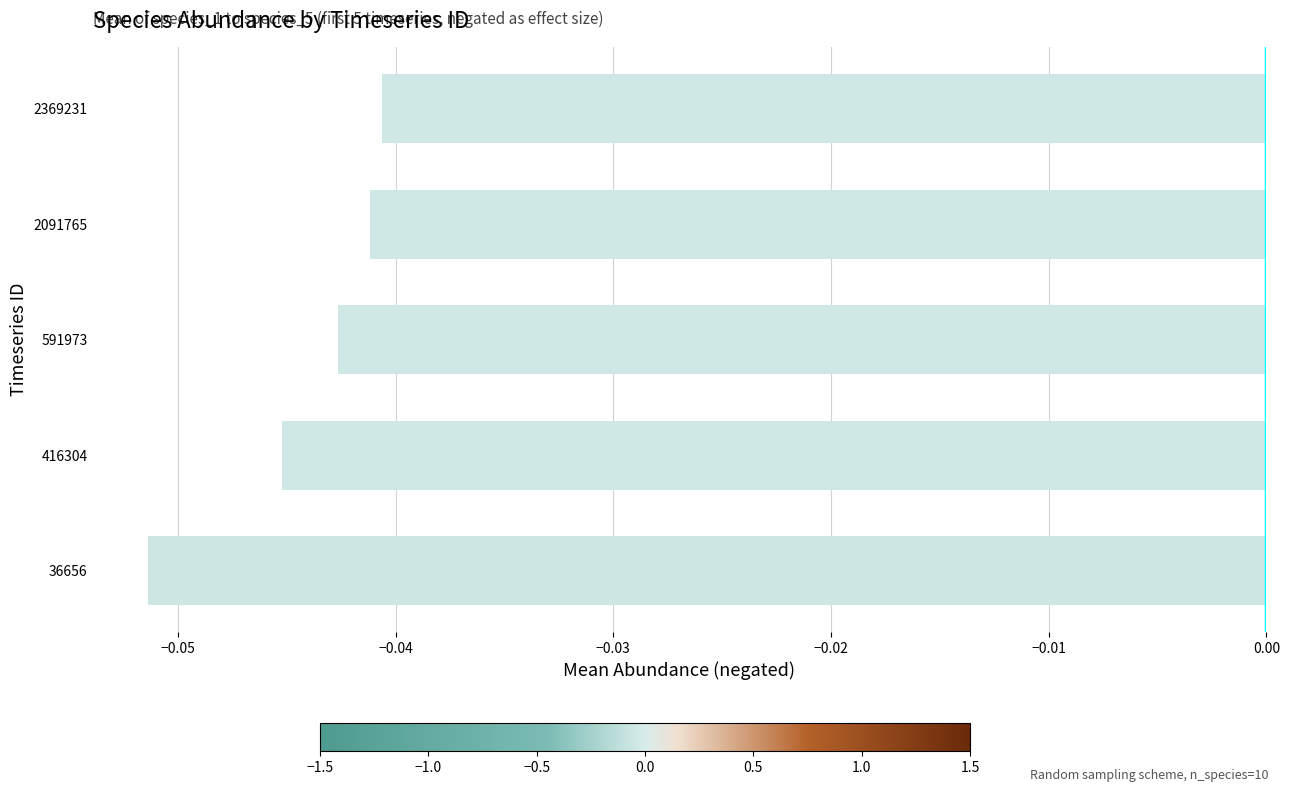

Which has a higher value, 416304 or 36656?

416304